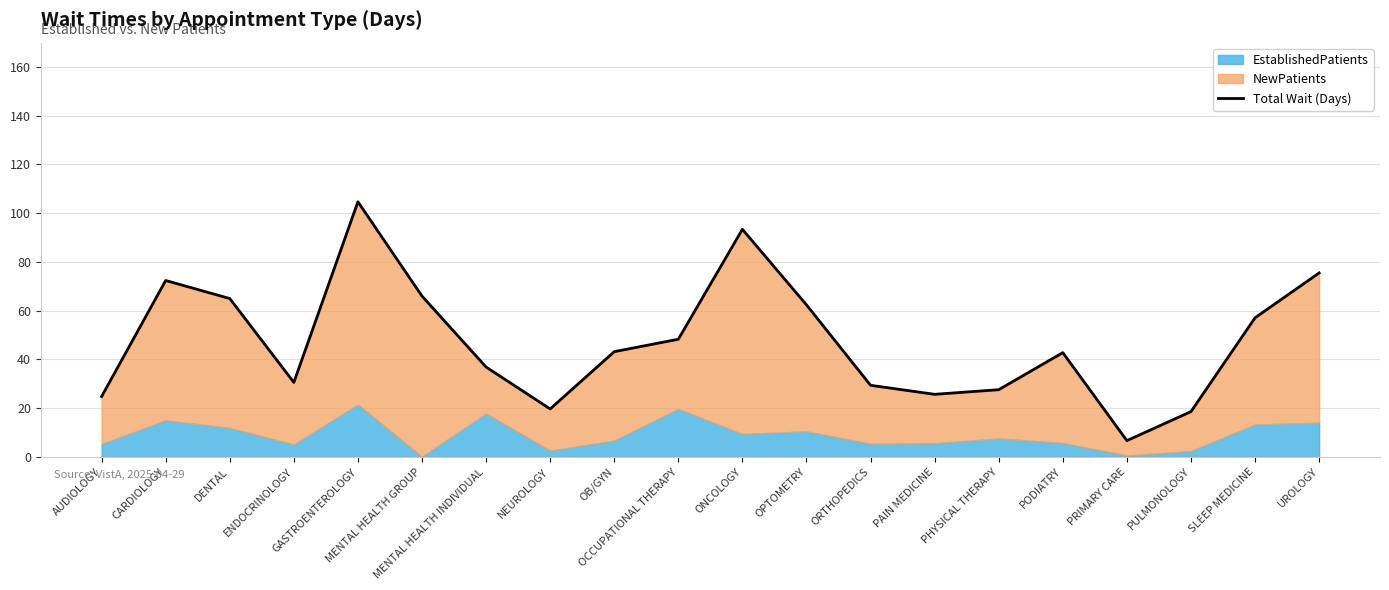

What is the difference between the second highest and minimum values?

86.7